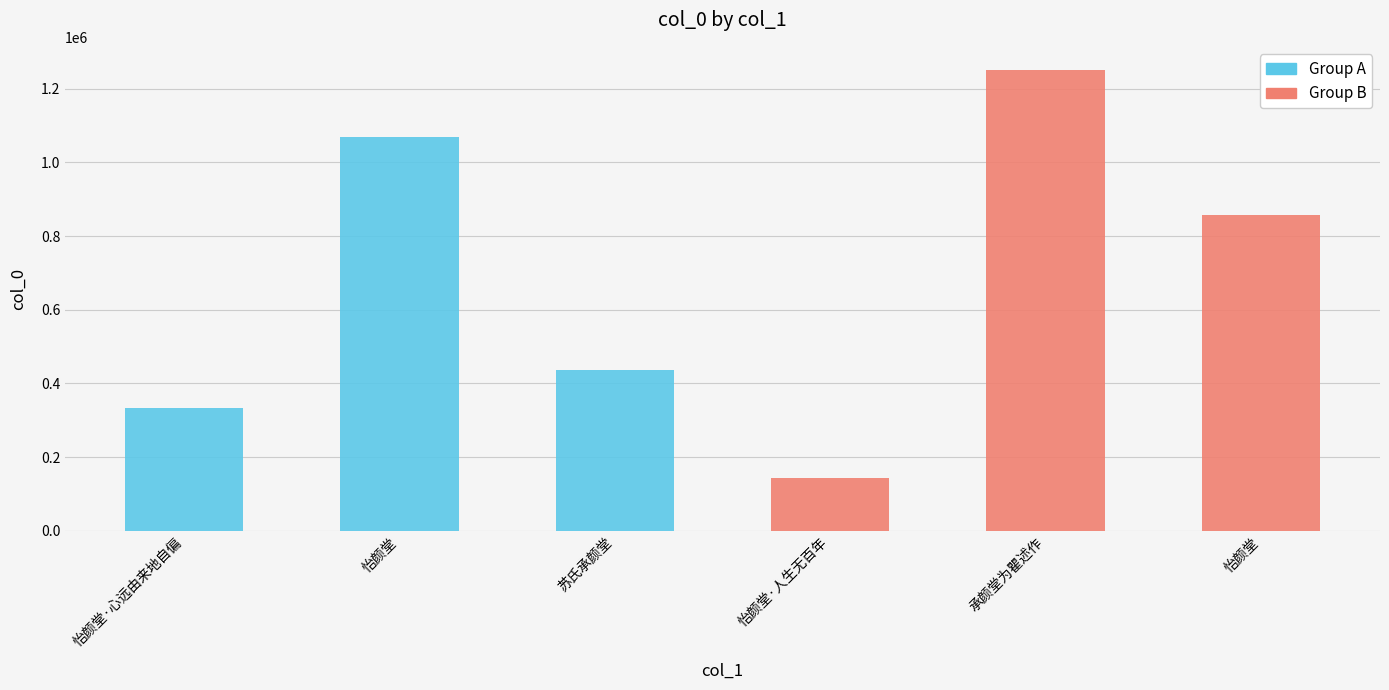

Are the bars horizontal?

No